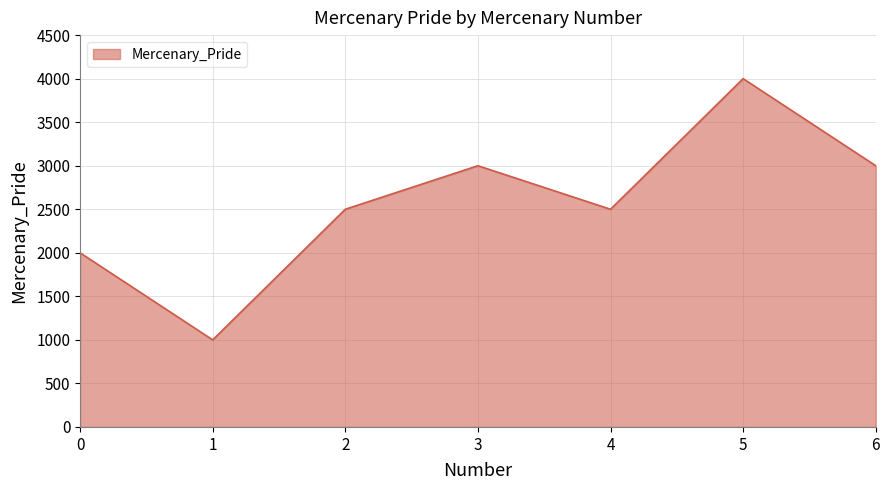

Reading left to right, transcribe all the data shown in this chart.

0=2000	1=1000	2=2500	3=3000	4=2500	5=4000	6=3000